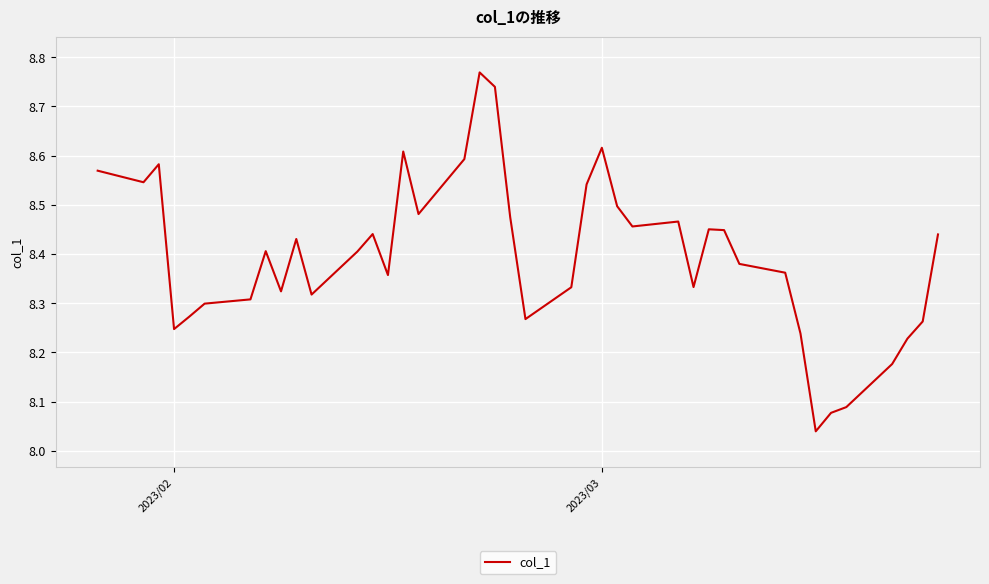

What is the difference between the maximum and minimum values?

0.7